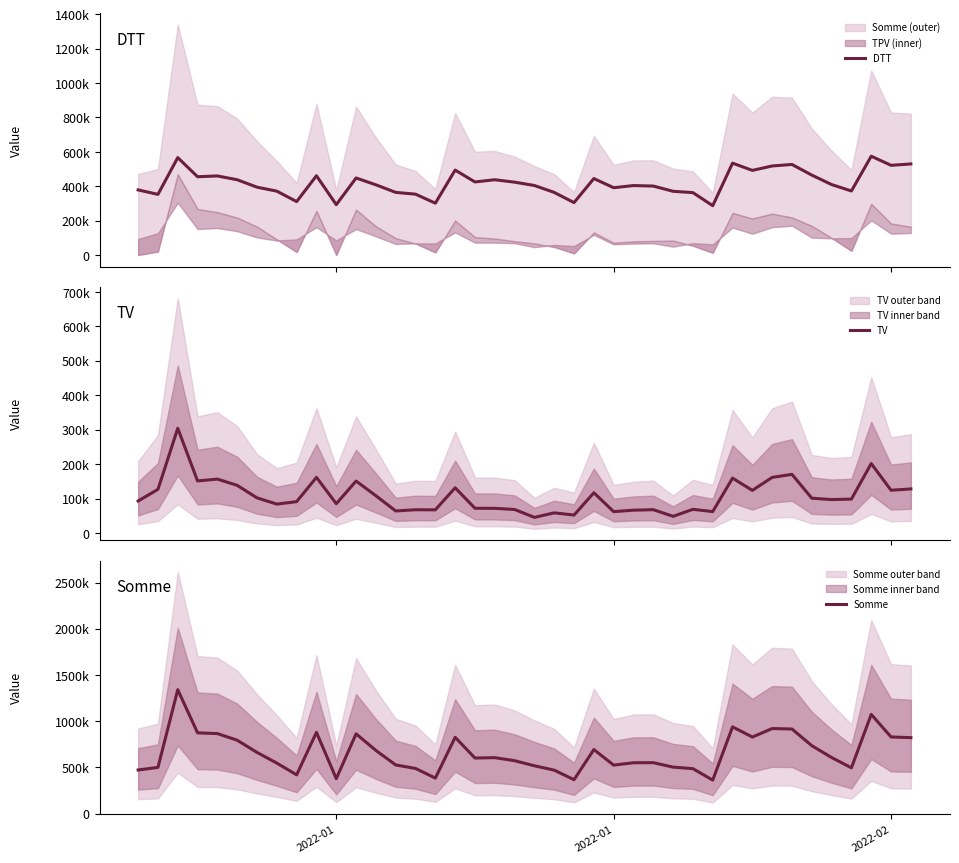

True or false: Somme and TV cross at least once.

False